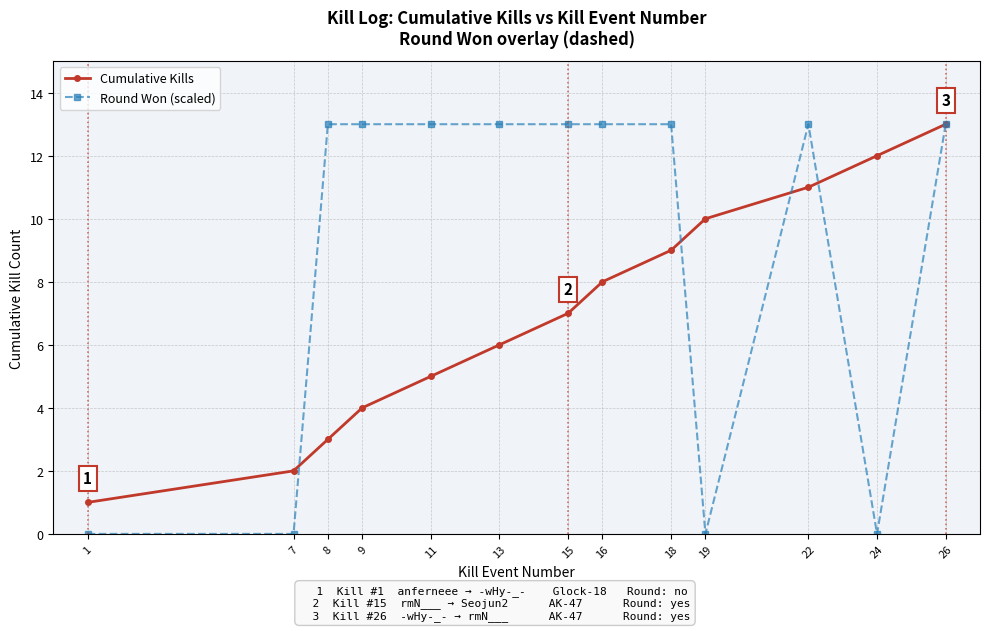

What is the difference between the Round Won (scaled) values at 22 and 19?

13